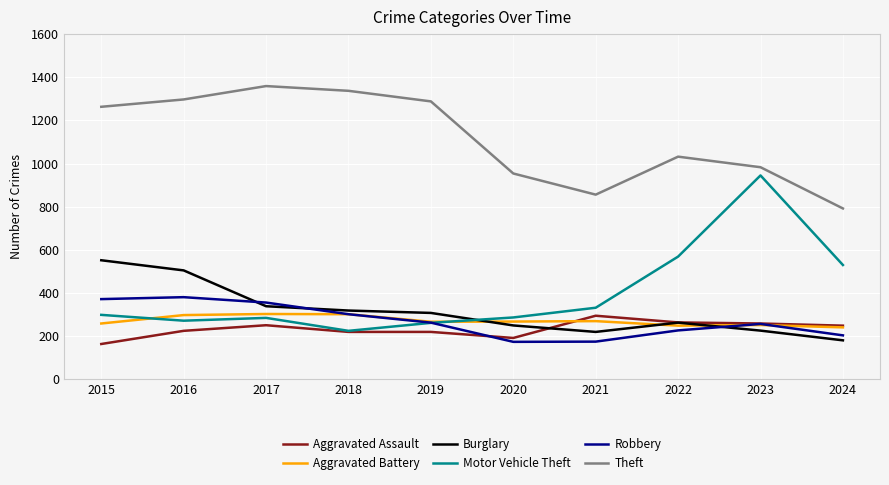

Which series has the largest total across all categories?

Theft